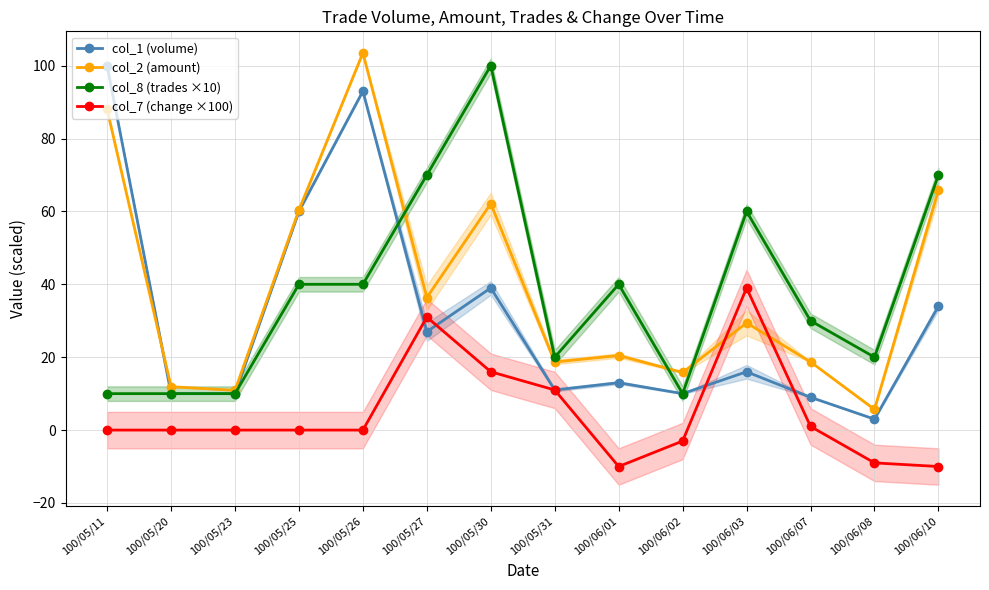

At which label does col_8 (trades ×10) reach its minimum?

100/05/11